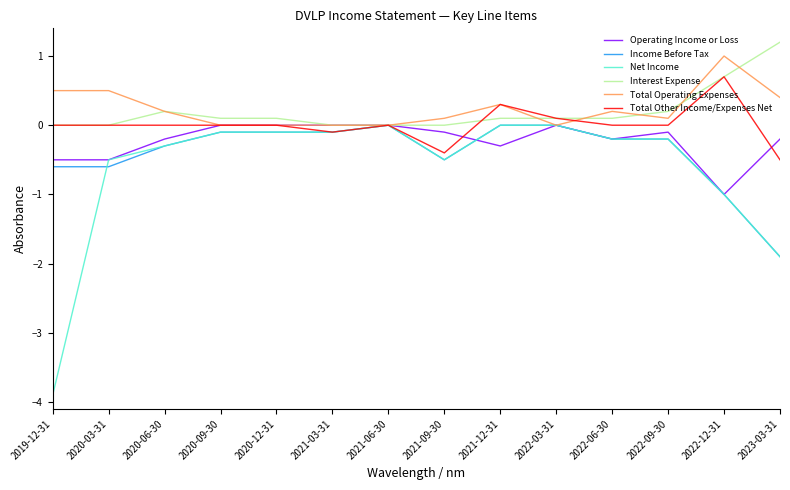

True or false: Total Other Income/Expenses Net has more than 0 interior local peaks.

True